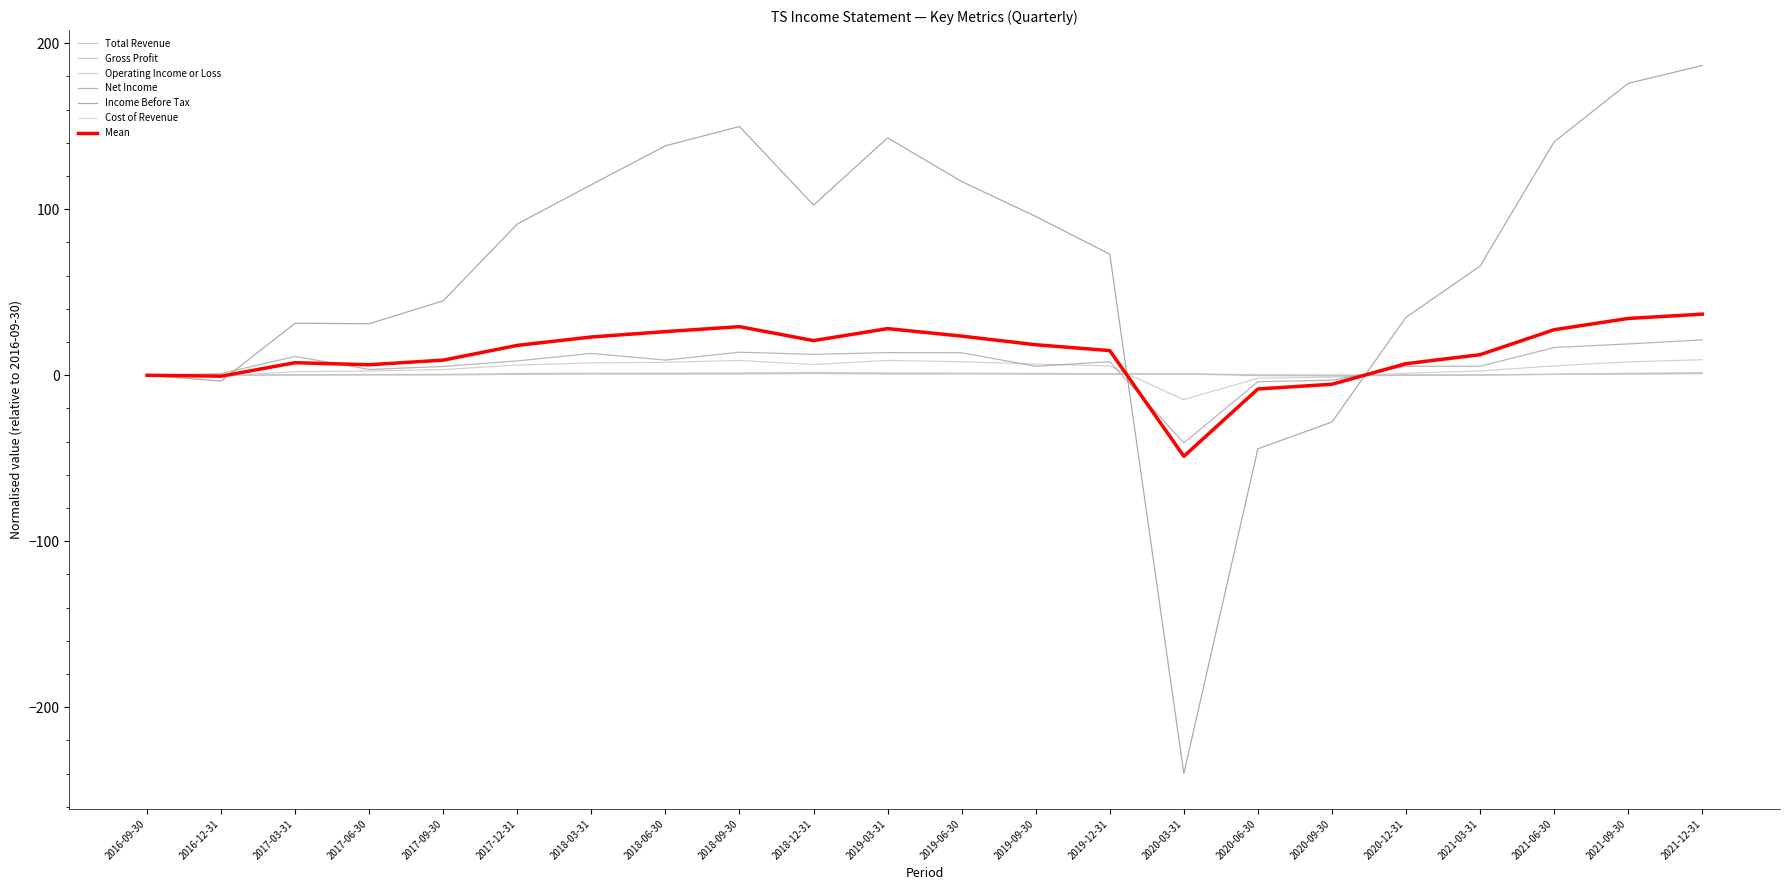

Reading right to left, list all the values displayed in this chart.

Total Revenue: 1.1	0.8	0.5	0.2	0.1	0.0	0.3	0.8	0.8	0.8	0.9	0.9	1.1	0.9	0.8	0.9	0.6	0.3	0.3	0.2	-0.1	0.0
Gross Profit: 1.6	1.1	0.6	0.2	-0.1	-0.4	-0.2	0.8	0.9	1.0	1.3	1.4	1.6	1.3	1.2	1.2	1.0	0.5	0.5	0.3	-0.2	0.0
Operating Income or Loss: 9.4	8.1	5.6	2.6	1.2	-1.1	-1.8	-14.7	5.6	6.7	8.2	8.9	6.5	8.9	7.8	7.5	6.1	3.4	2.6	2.1	-0.5	0.0
Net Income: 21.3	18.9	16.7	5.4	5.4	-3.0	-3.9	-40.8	8.1	5.4	13.5	13.6	12.6	13.9	9.1	13.2	8.7	5.3	3.5	11.4	1.0	0.0
Income Before Tax: 186.6	175.9	140.6	65.8	34.9	-28.2	-44.3	-239.9	73.0	95.7	116.7	143.0	102.5	149.9	138.2	114.8	91.1	44.9	31.0	31.4	-3.5	0.0
Cost of Revenue: 0.9	0.7	0.5	0.2	0.2	0.2	0.4	0.8	0.7	0.7	0.8	0.7	1.0	0.8	0.7	0.8	0.5	0.3	0.2	0.1	-0.1	0.0